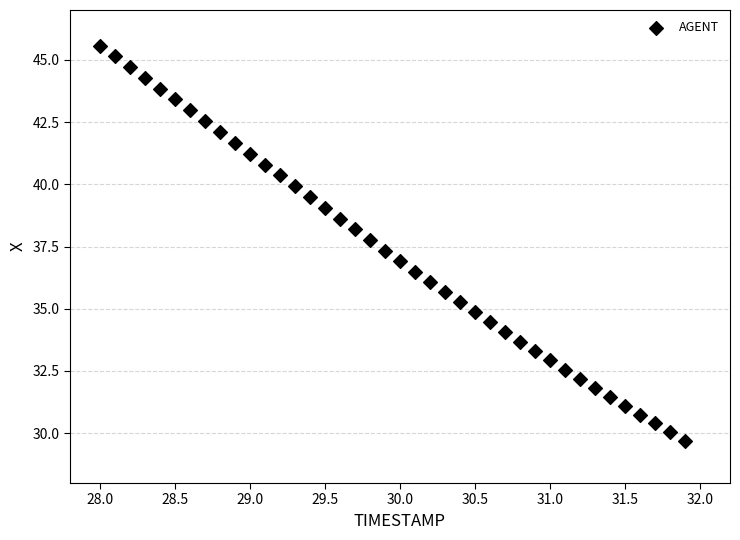

What is the range of X values (max minus min)?

3.9